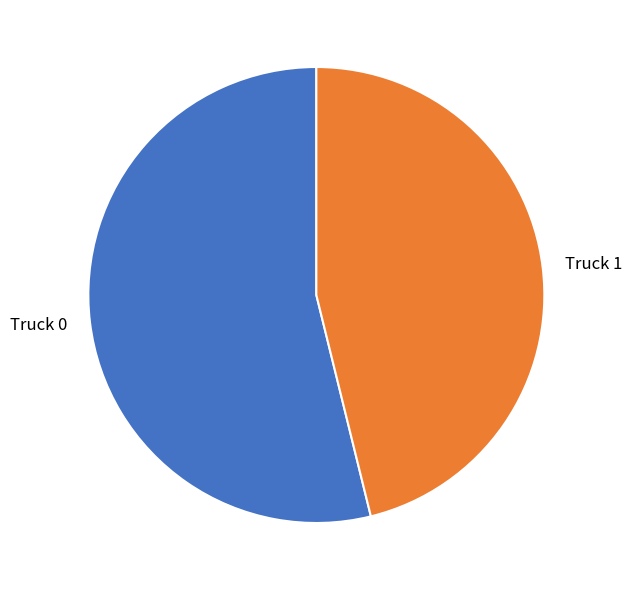

Which category has the smallest portion of the pie?

Truck 1